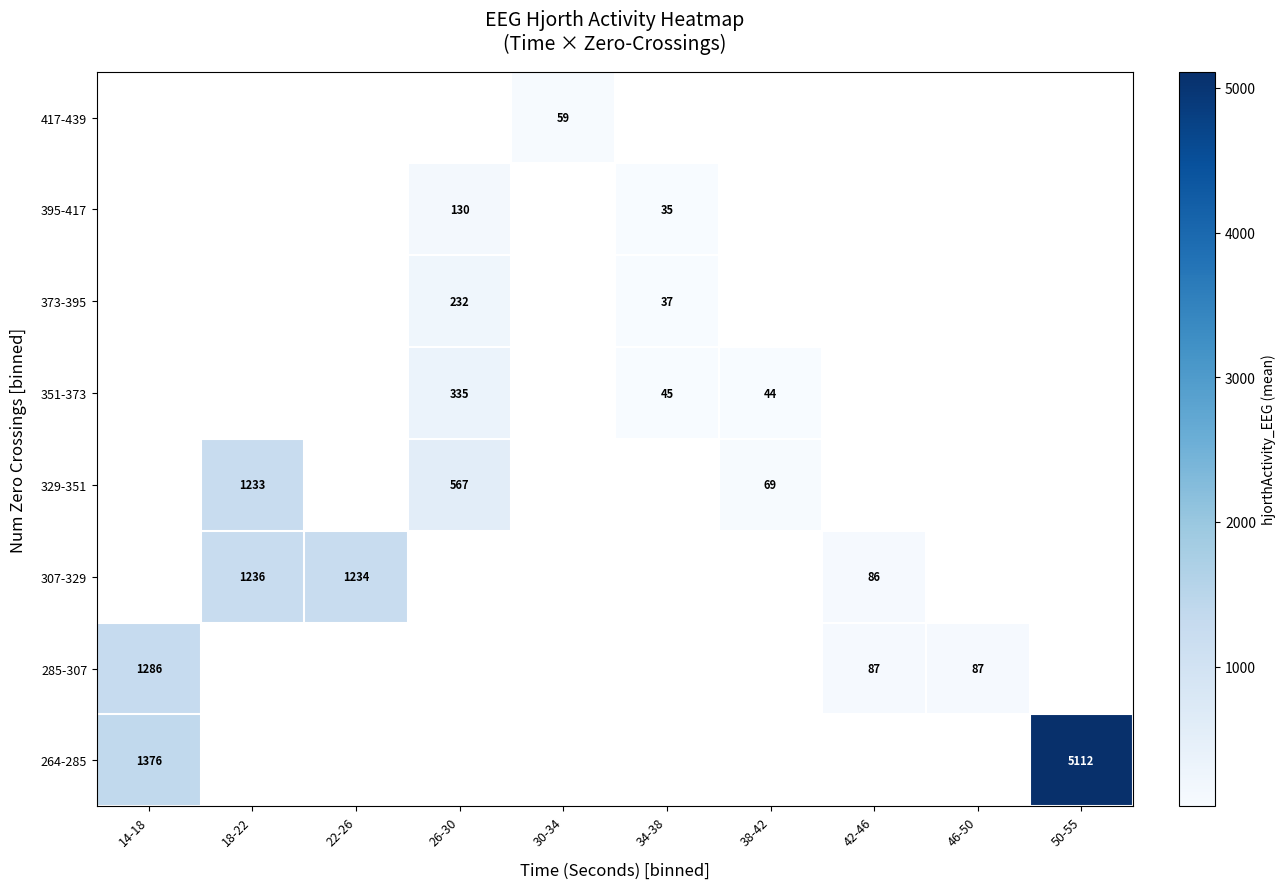

Between 14-18 and 50-55, which series saw the biggest shift?

264-285